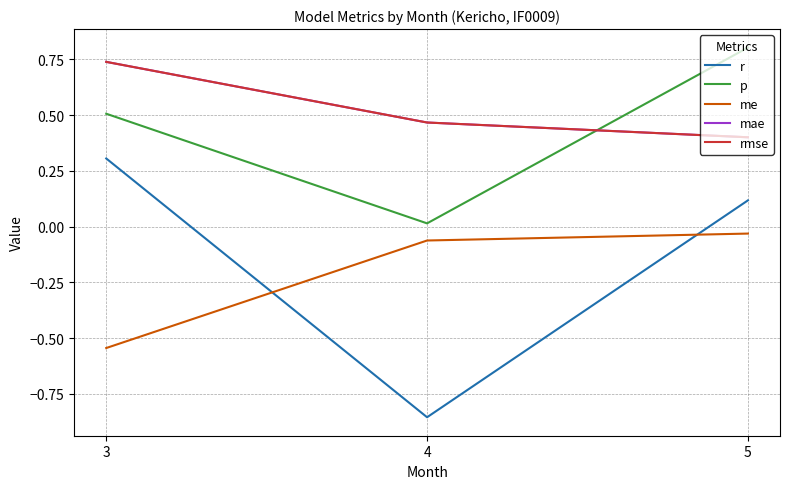

Is this an area chart (filled region under the line)?

No